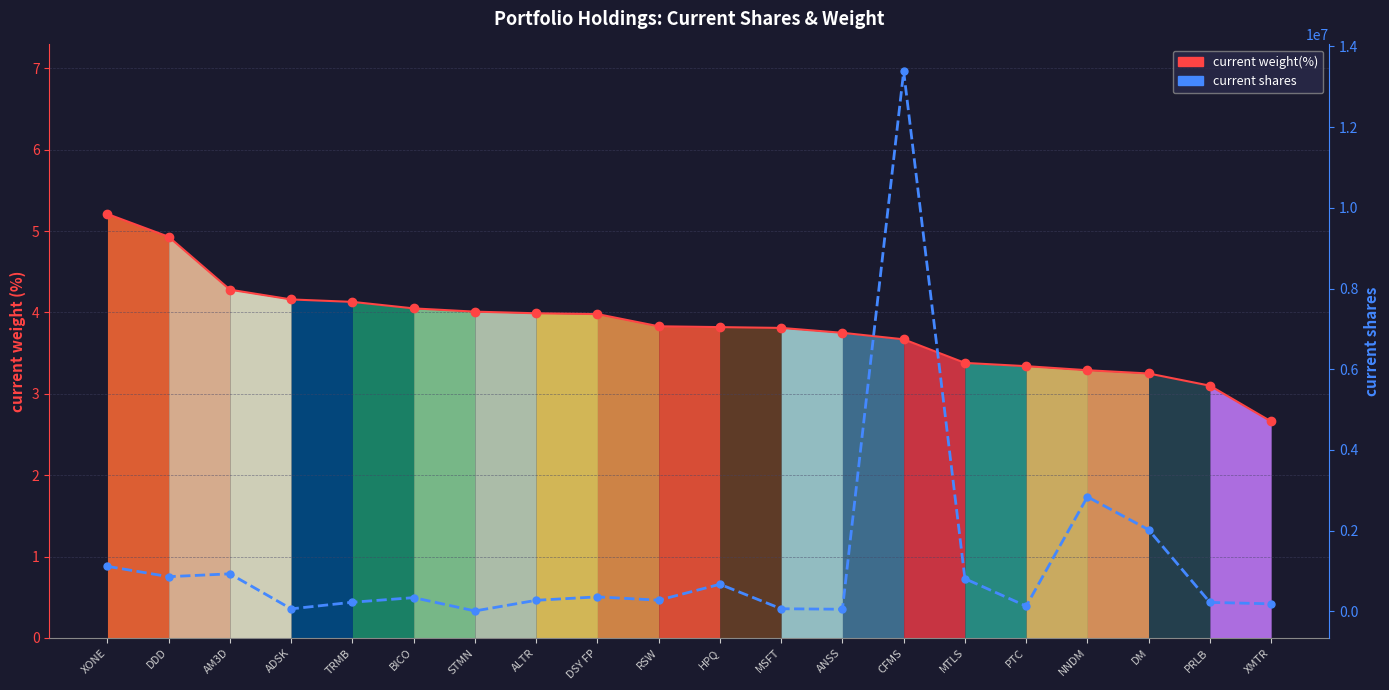

List the series in order of their peak value, highest first.

current shares, current weight(%)